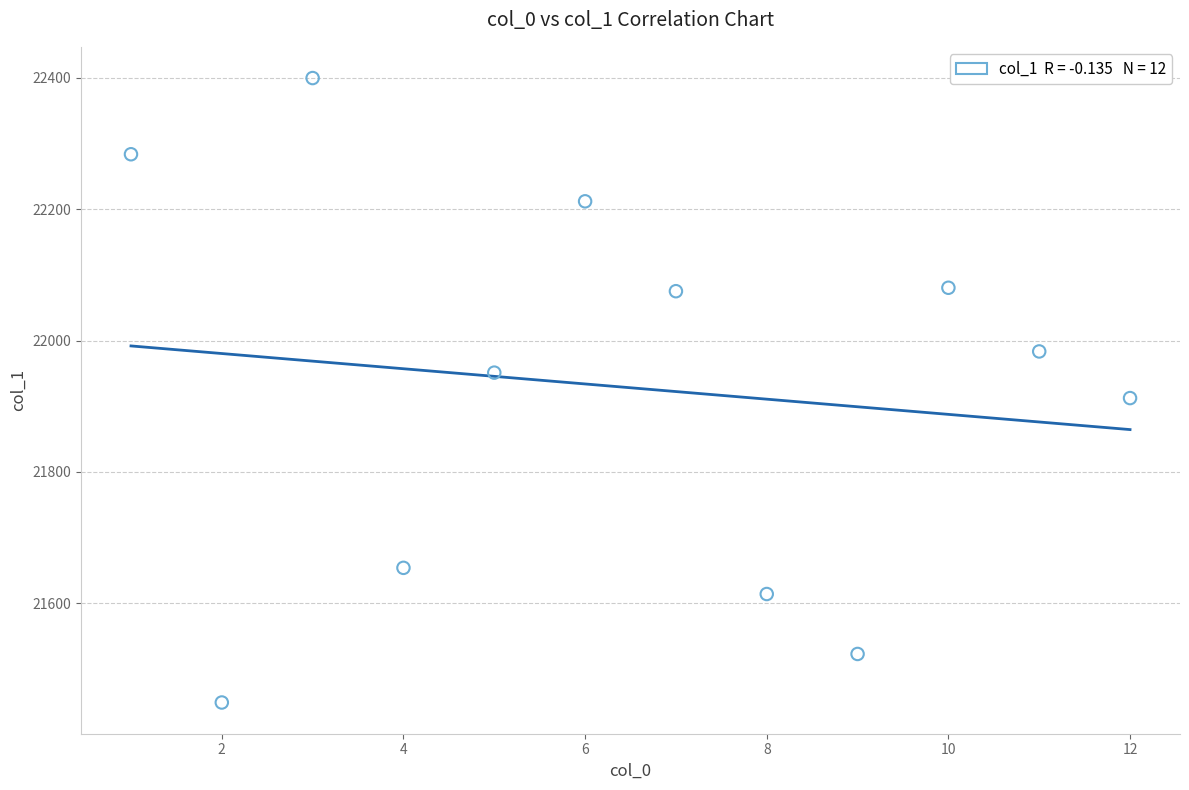

What is the average X value?

6.5